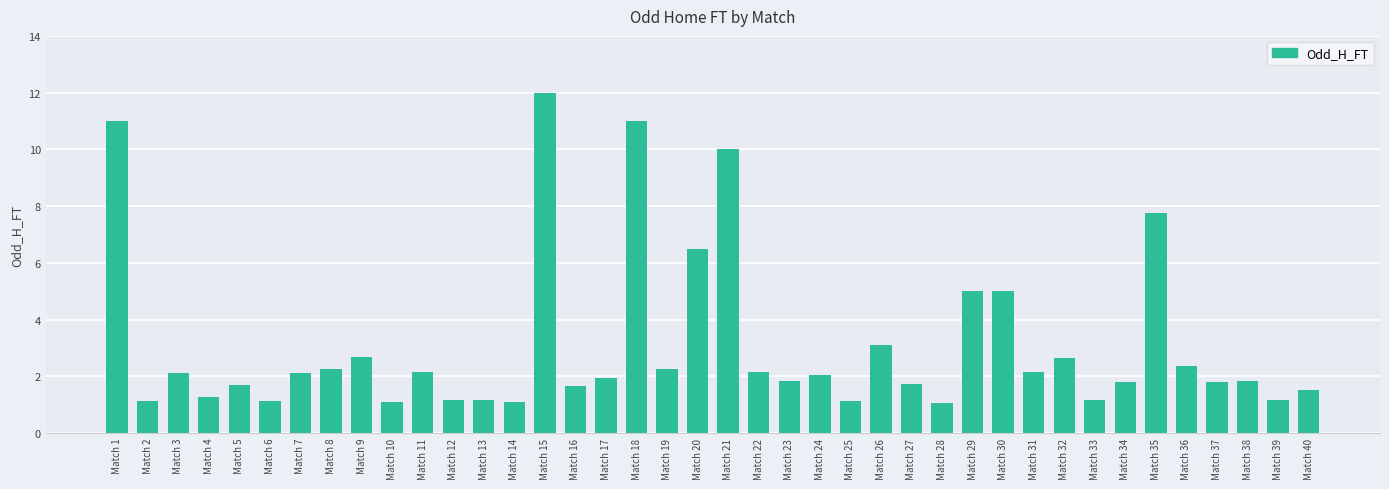

Approximately how many times larger is the value at Match 17 compared to Match 40?

1.3